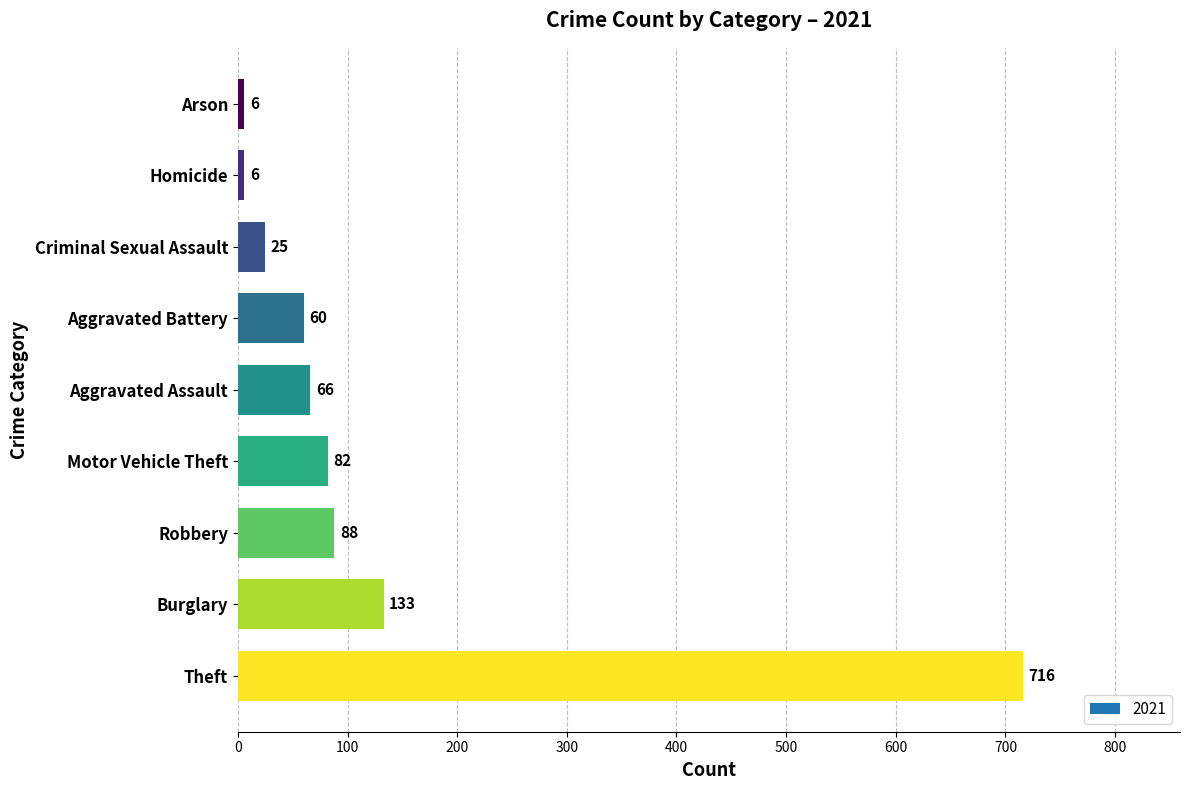

What is the smallest value displayed?

6